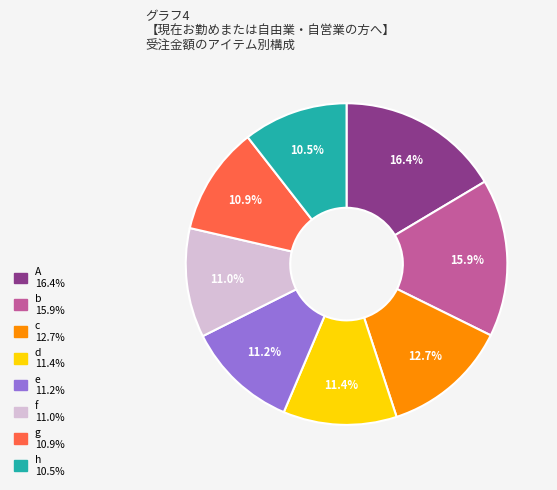

Is it true that c is 1% of the pie?

False